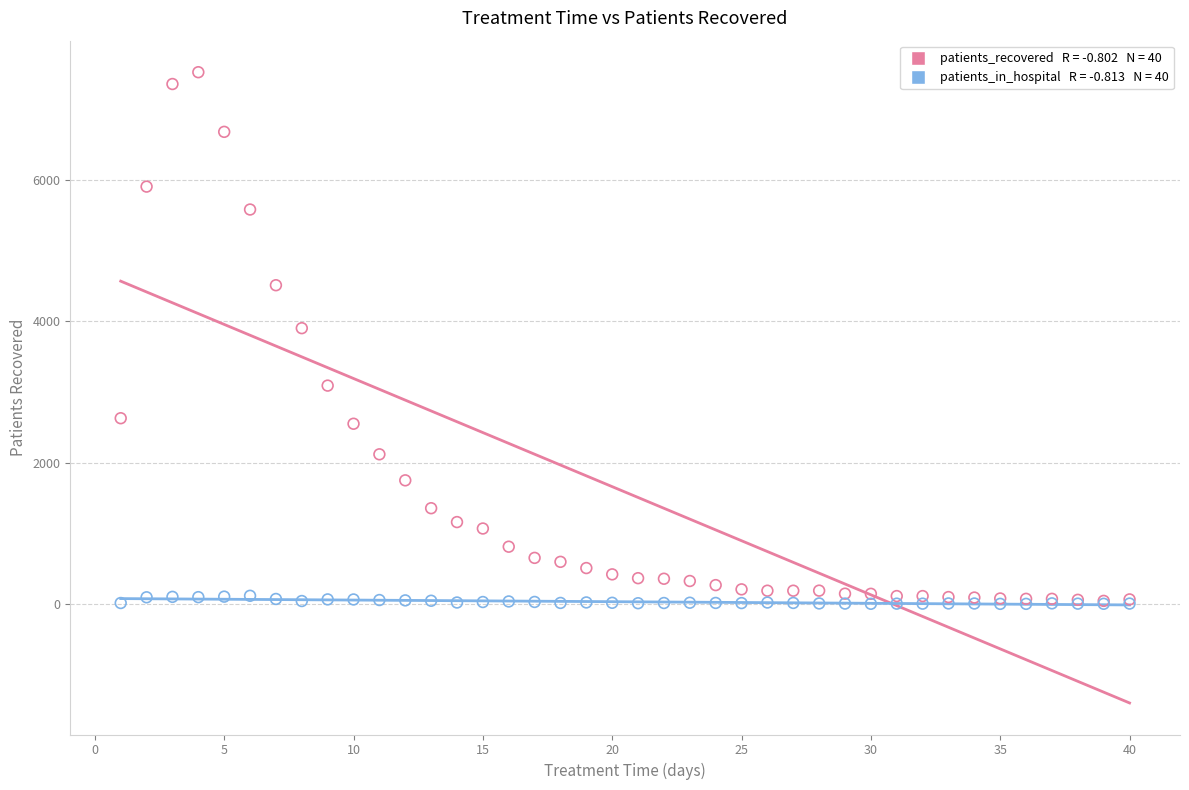

Across all series, what Y value is closest to 3760?

3900